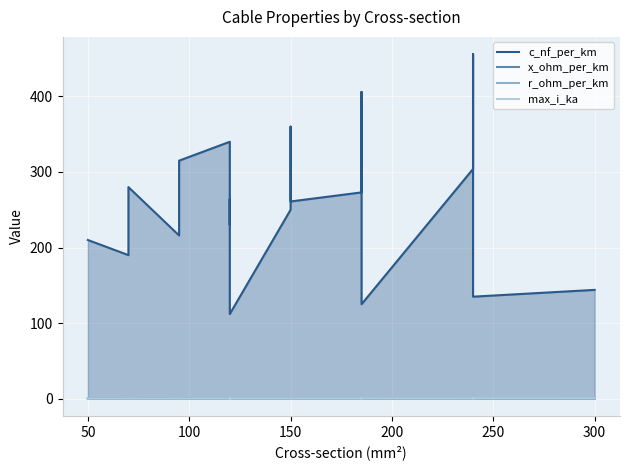

What is the highest value of the r_ohm_per_km series?

0.6